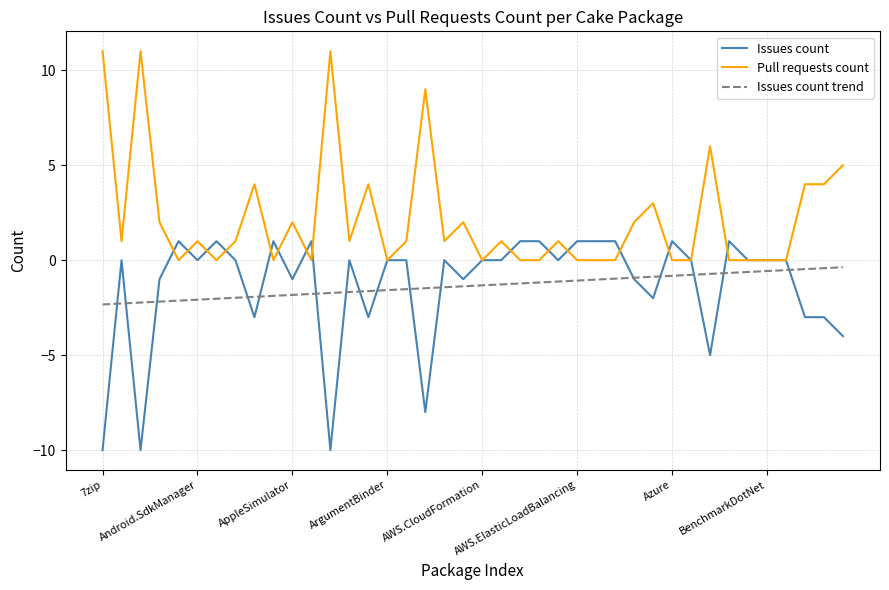

What is the minimum value shown in the chart?

-10.0